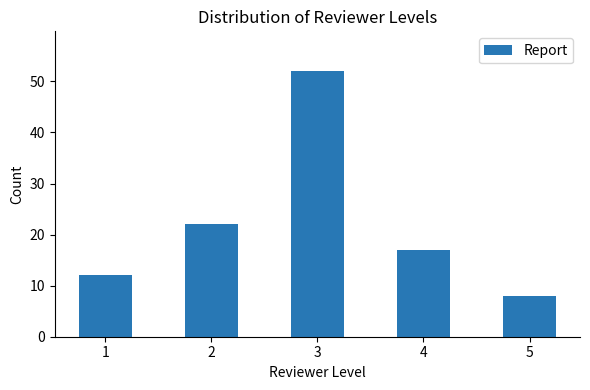

Reading left to right, extract all data points from this chart.

12	22	52	17	8